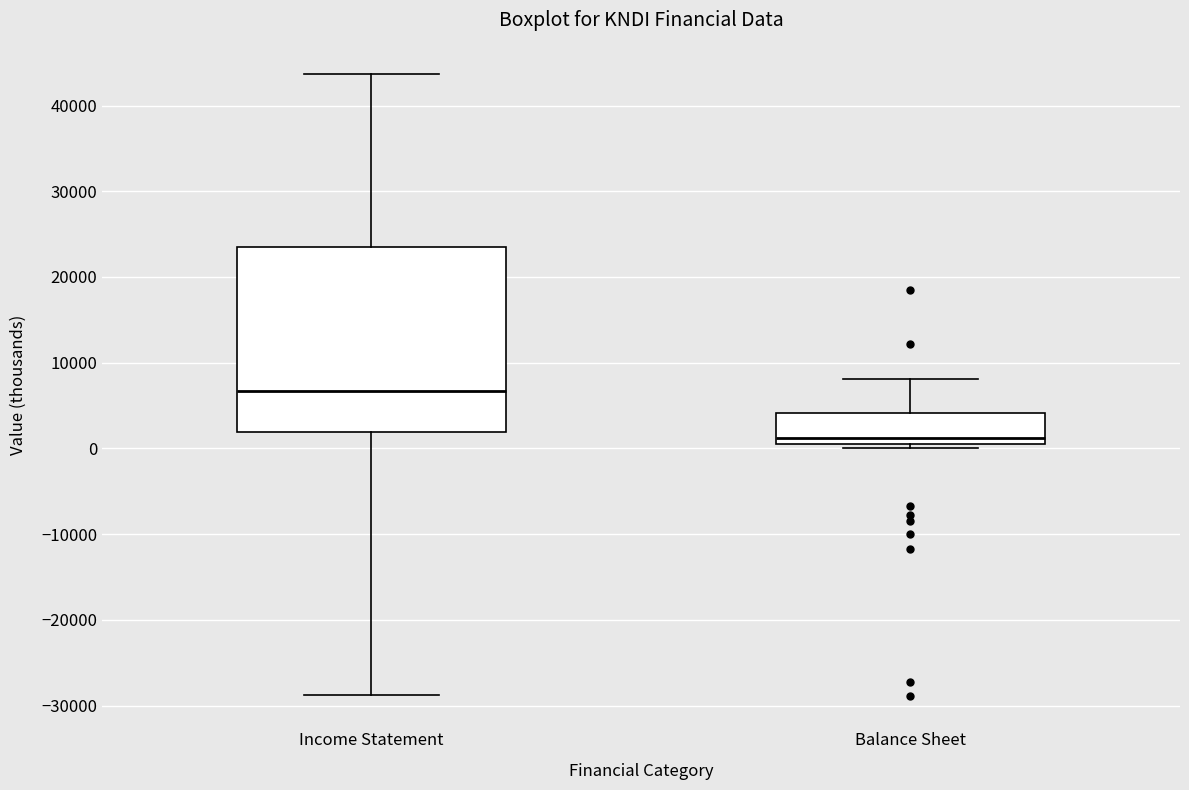

Reading left to right, read every box against the y-axis: the position of its median line, the range the box covers, and the ends of its whiskers. The values are not printed on the chart, so give them approximately, as read against the axis.

Income Statement: median 7000, box 2000 to 24000, whiskers -29000 to 44000
Balance Sheet: median 1000, box 0 to 4000, whiskers 0 (just below the box's lower edge) to 8000